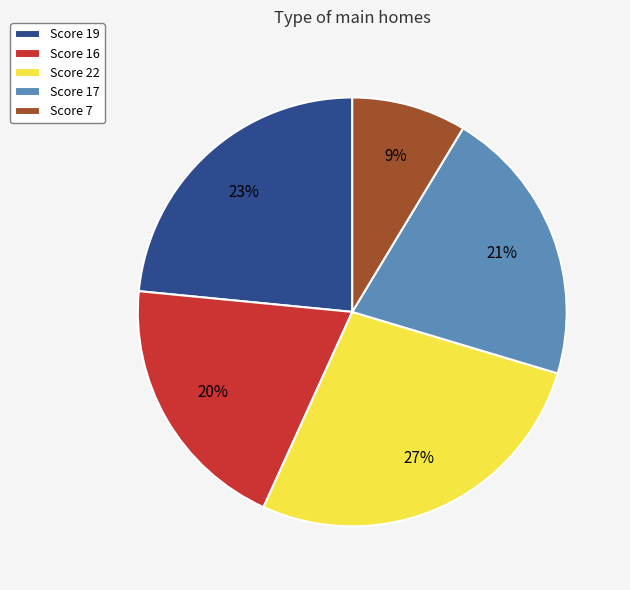

Count the number of slices in the pie.

5